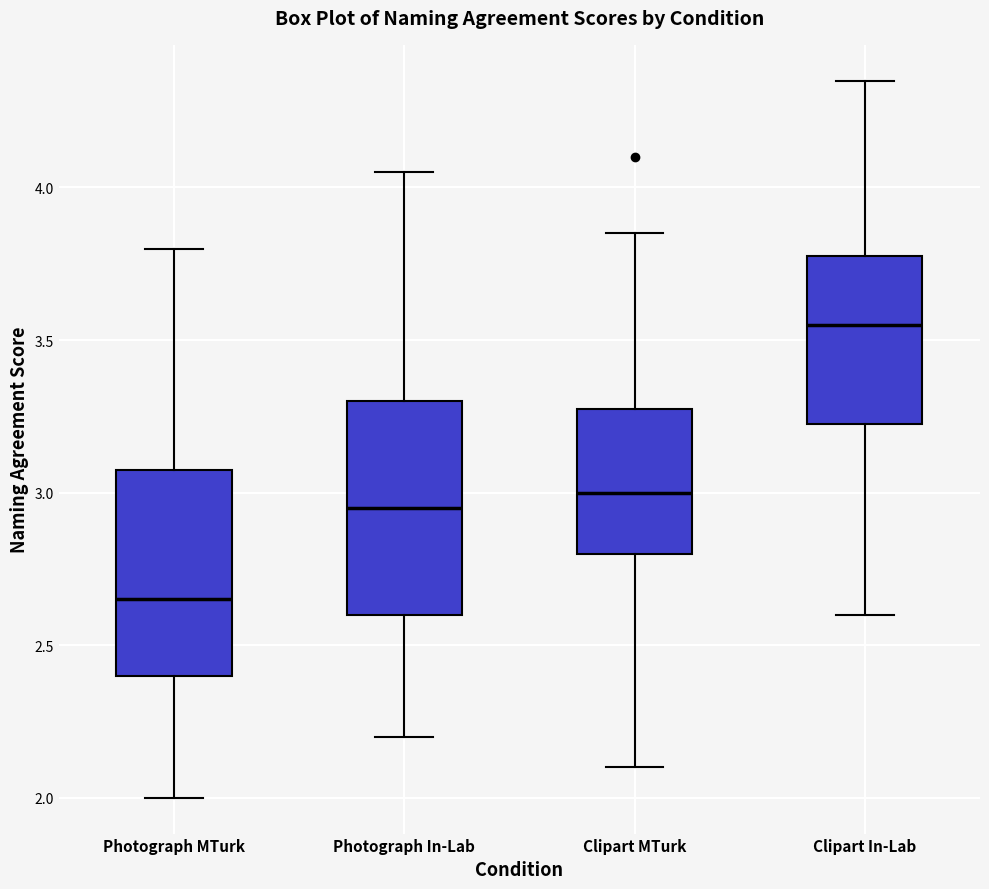

Reading left to right, read every box against the y-axis: the position of its median line, the range the box covers, and the ends of its whiskers. The values are not printed on the chart, so give them approximately, as read against the axis.

Photograph MTurk: median 2.65, box 2.40 to 3.10, whiskers 2.00 to 3.80
Photograph In-Lab: median 2.95, box 2.60 to 3.30, whiskers 2.20 to 4.05
Clipart MTurk: median 3.00, box 2.80 to 3.30, whiskers 2.10 to 3.85
Clipart In-Lab: median 3.55, box 3.25 to 3.80, whiskers 2.60 to 4.35